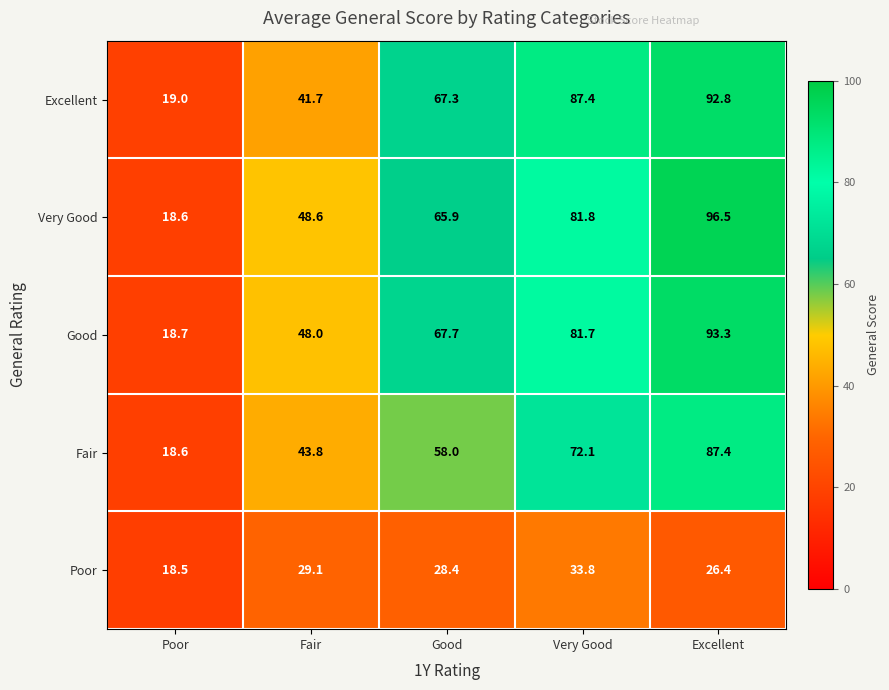

Where is Very Good nearest to the value 57?

Fair